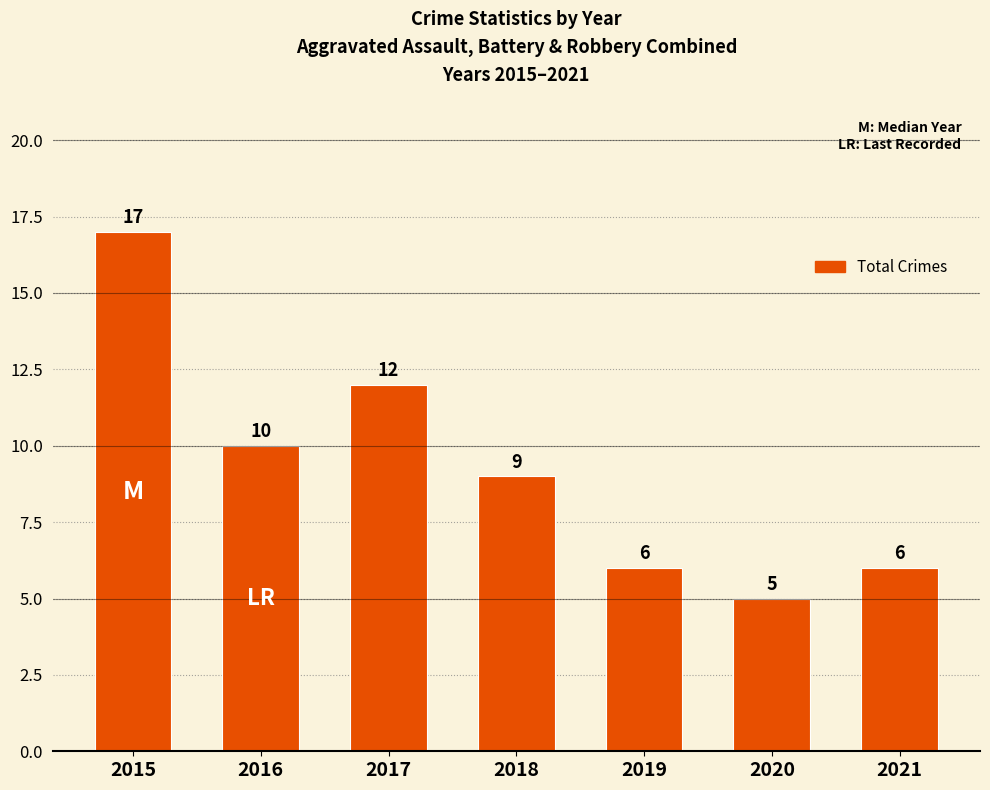

What is the change in value from 2017 to 2018?

-3